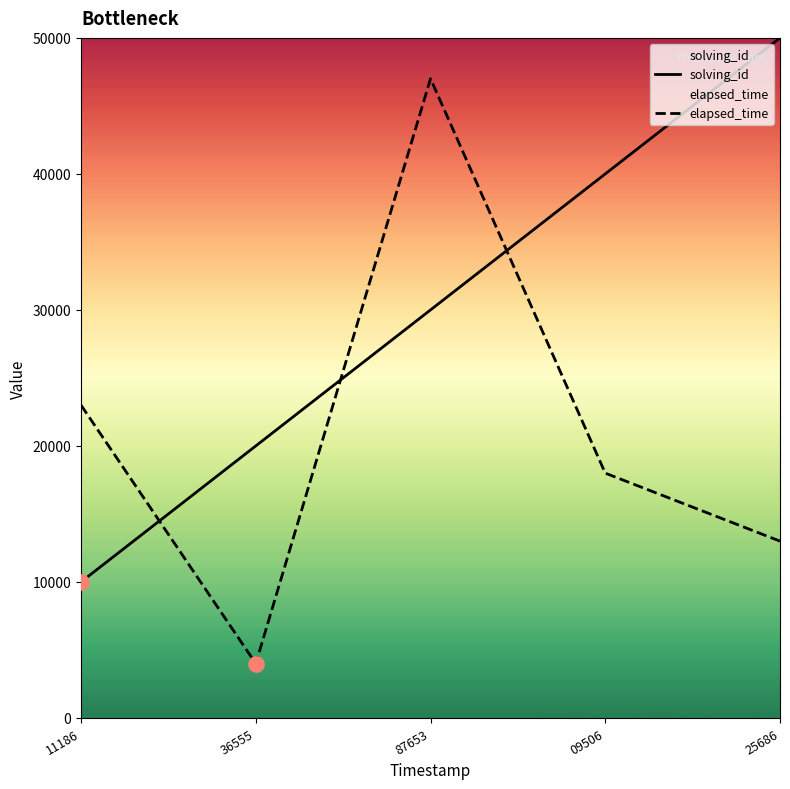

What is the total value across all series at 11186?

33000